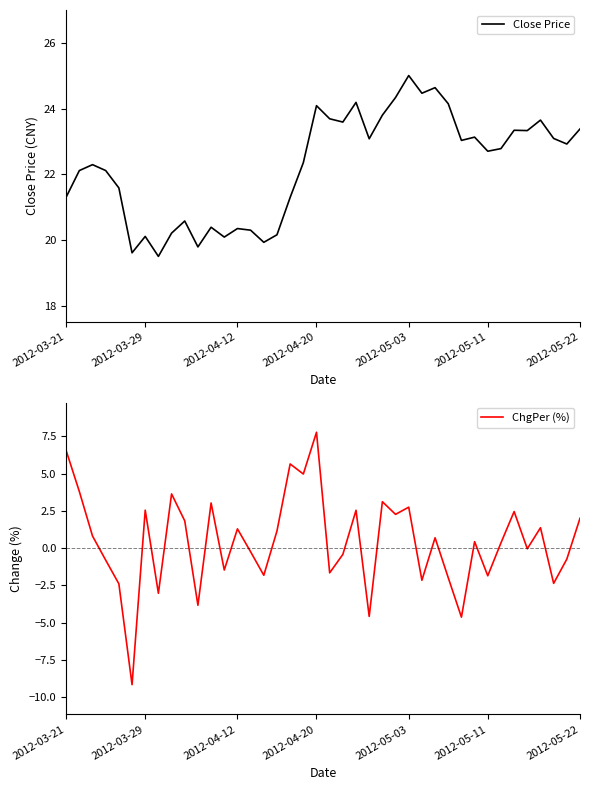

Is it true that ChgPer (%) equals 8.8 at 18?

False